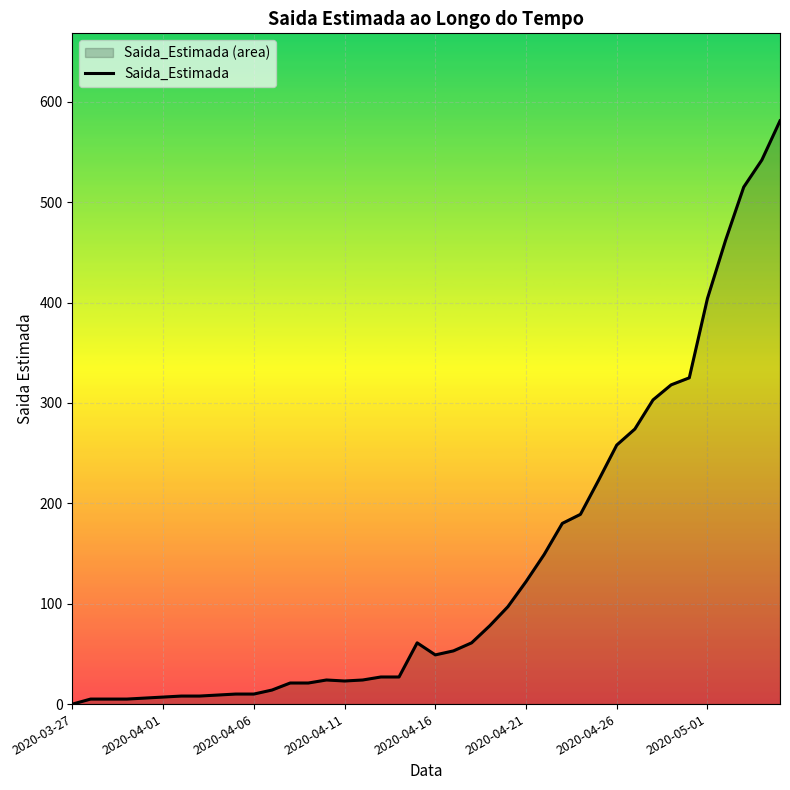

Reading right to left, transcribe all the data shown in this chart.

581	542	515	462	404	325	318	303	274	258	223	189	180	149	122	97	78	61	53	49	61	27	27	24	23	24	21	21	14	10	10	9	8	8	7	6	5	5	5	0